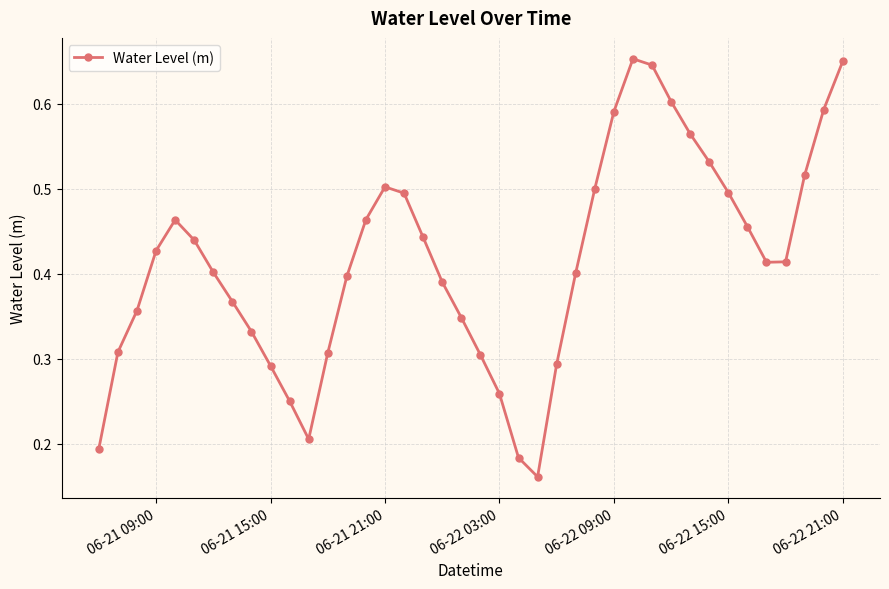

How many interior local peaks (higher than both neighbors) does the data have?

3